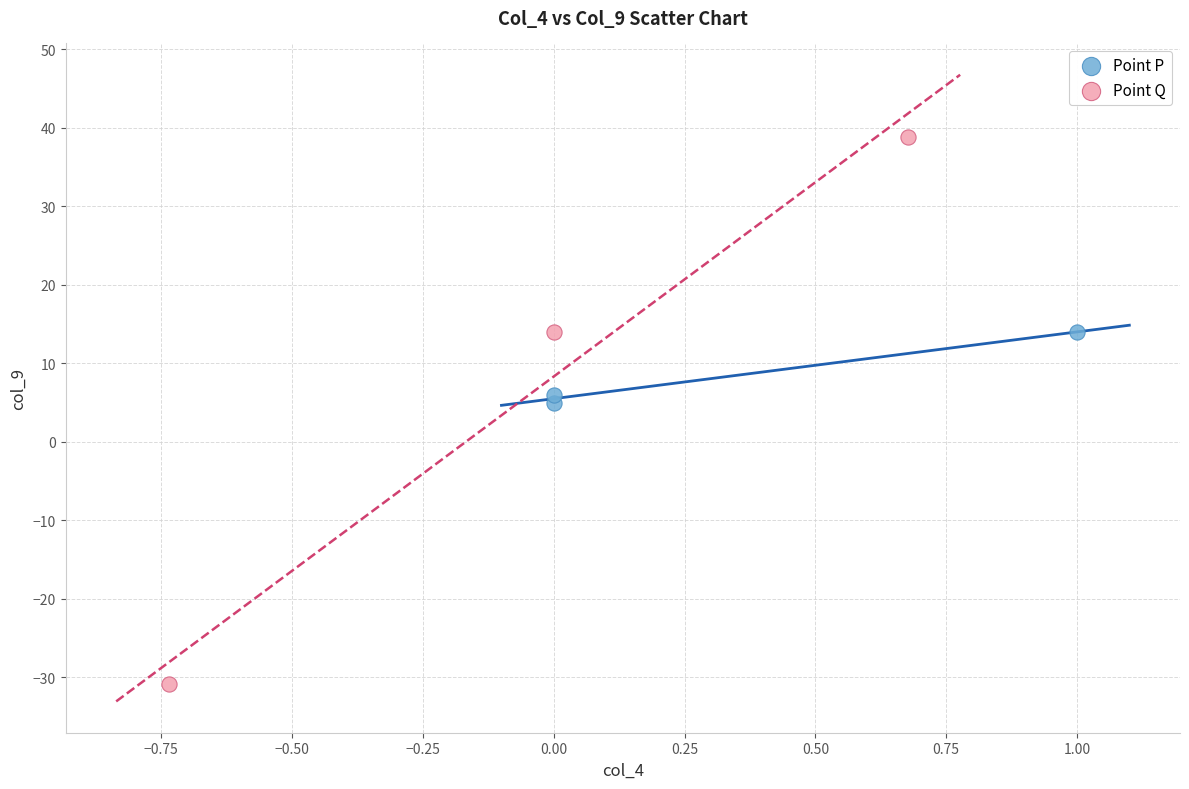

Which series has the largest Y range (max minus min)?

Point Q